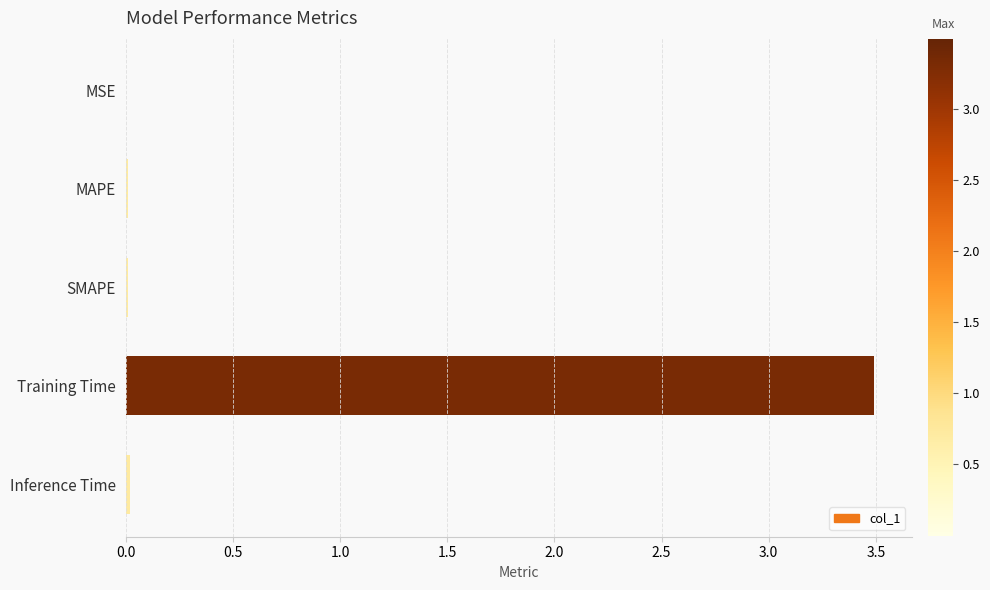

Which label corresponds to the largest value in the chart?

Training Time